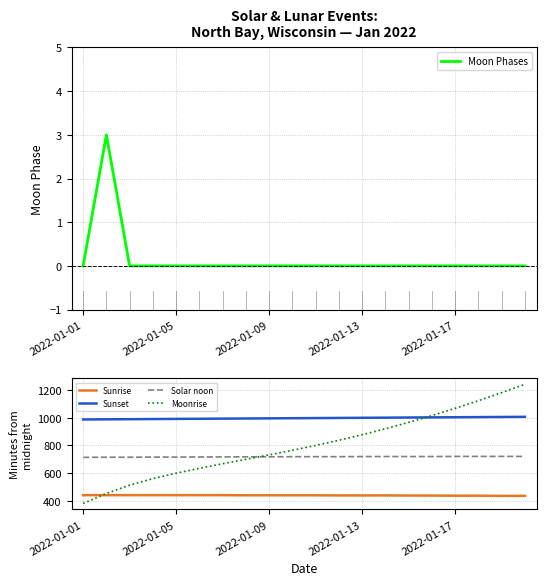

Where does the Sunrise series first go above 441?

2022-01-01